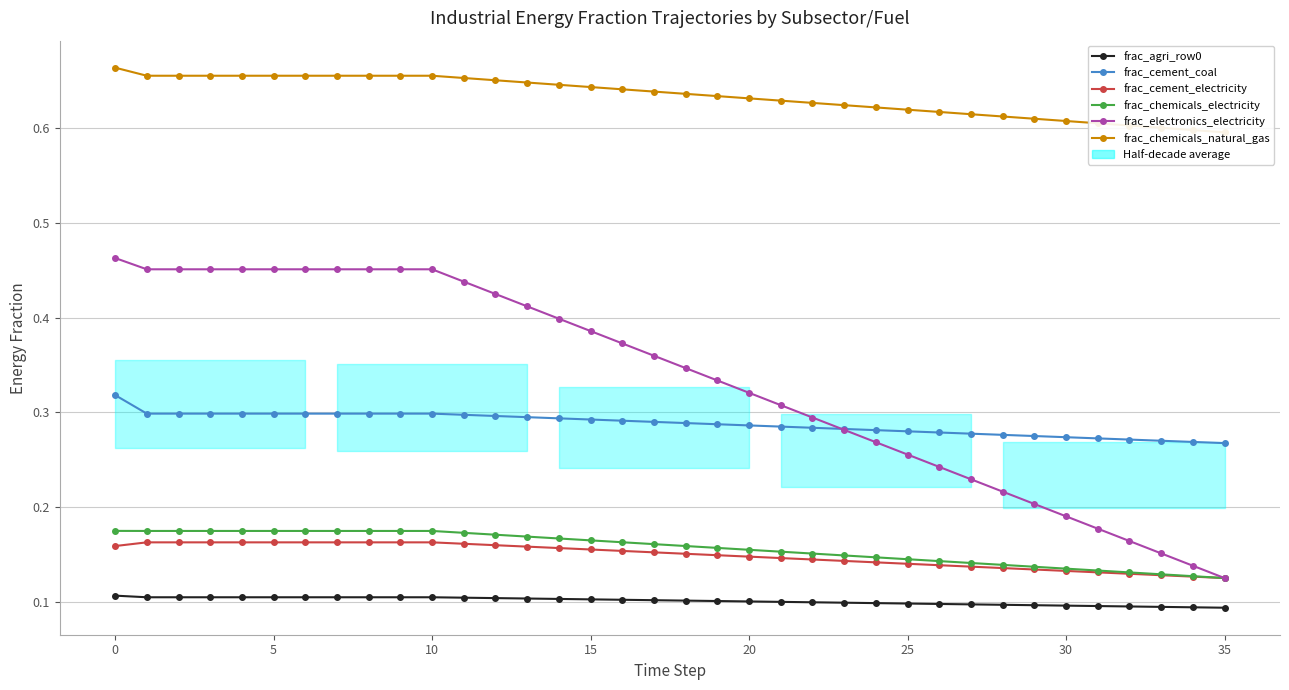

Between 27 and 28, which series saw the biggest shift?

frac_electronics_electricity